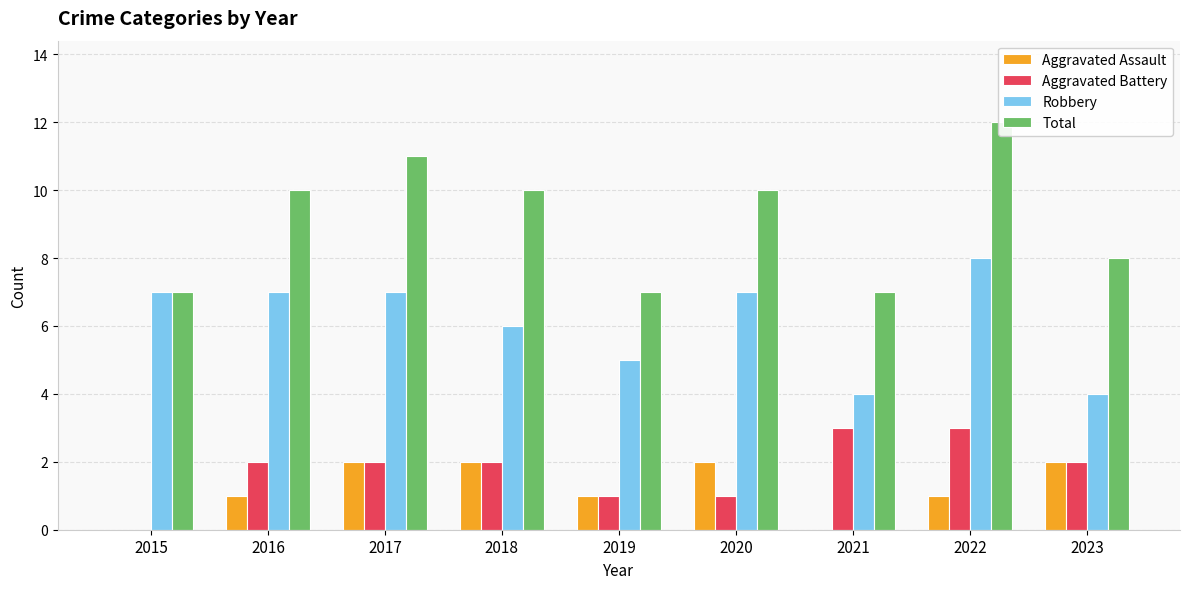

Which label corresponds to the largest value in the chart?

2022